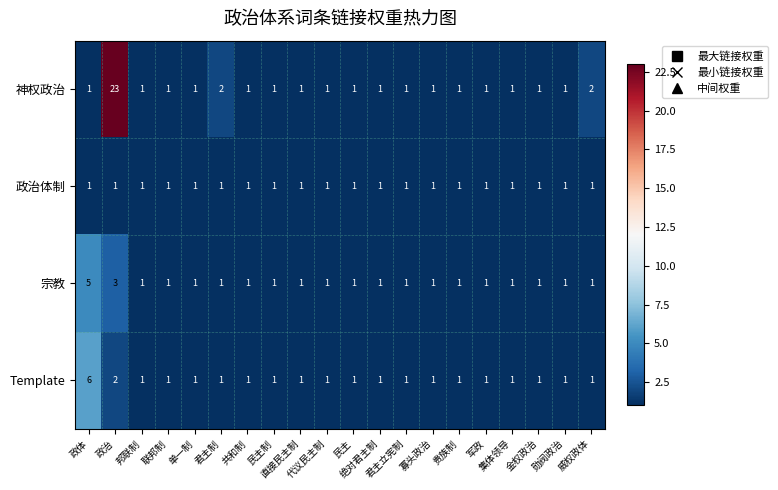

What is the difference between the maximum and minimum values in the Template series?

5